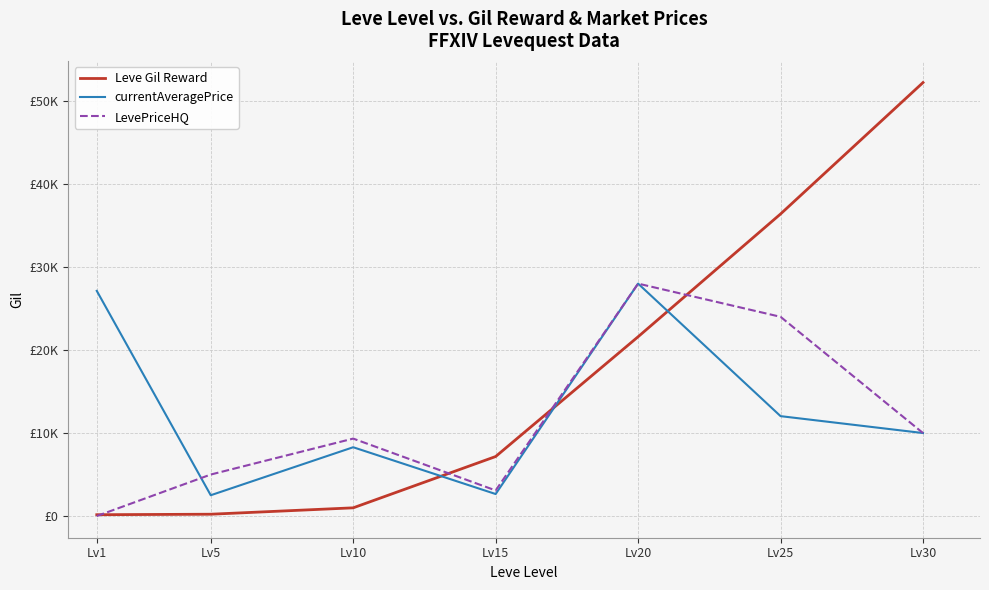

True or false: LevePriceHQ and Leve Gil Reward cross at least once.

True